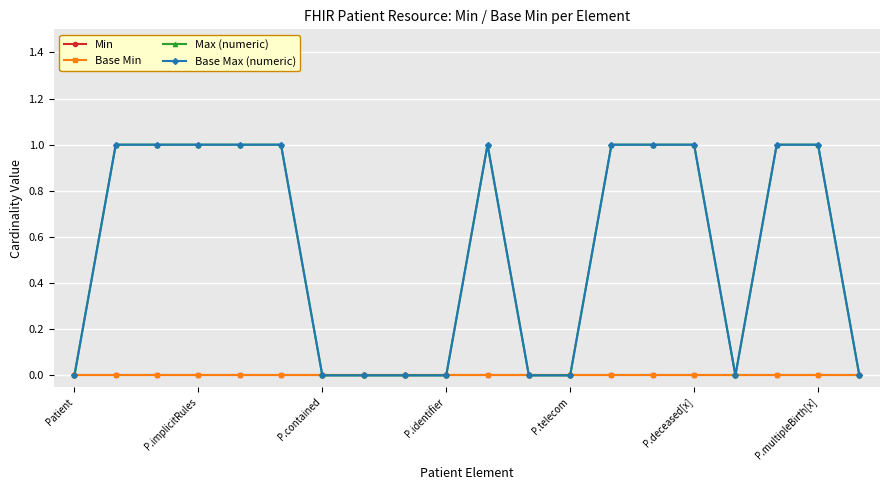

Which series has the widest spread of values?

Max (numeric)